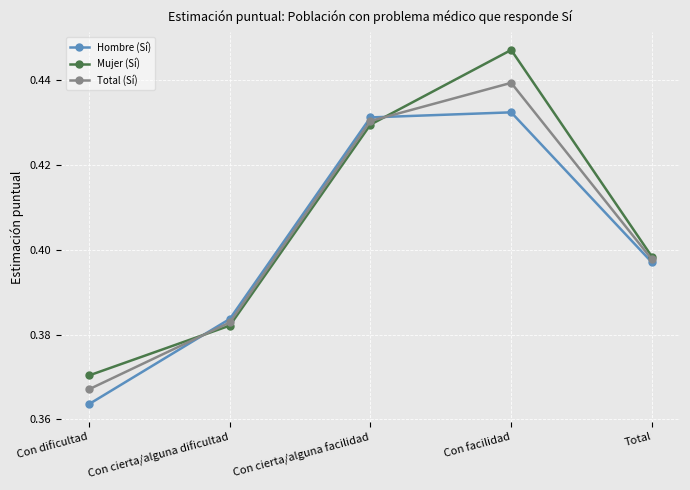

Rank the series by their average value, from lowest to highest.

Hombre (Sí), Total (Sí), Mujer (Sí)